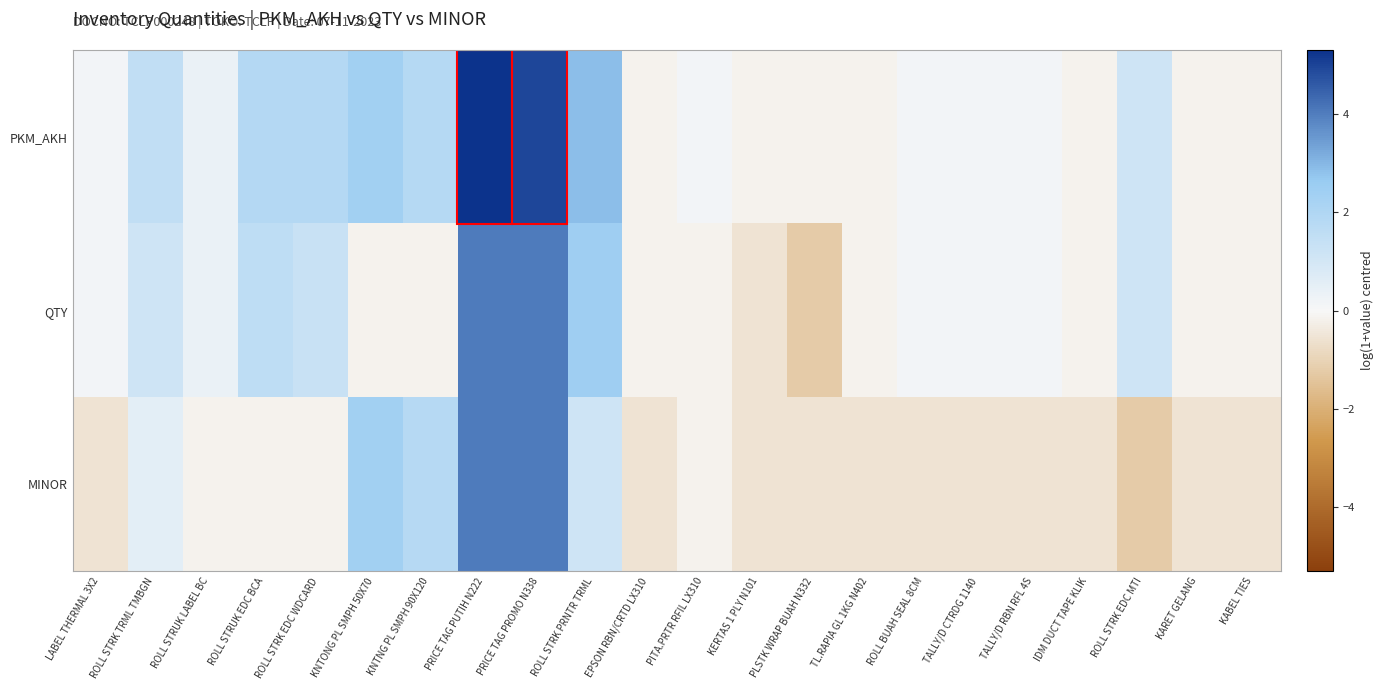

Between ROLL STRK TRML TMBGN and PITA.PRTR RFIL LX310, which series saw the biggest shift?

PKM_AKH